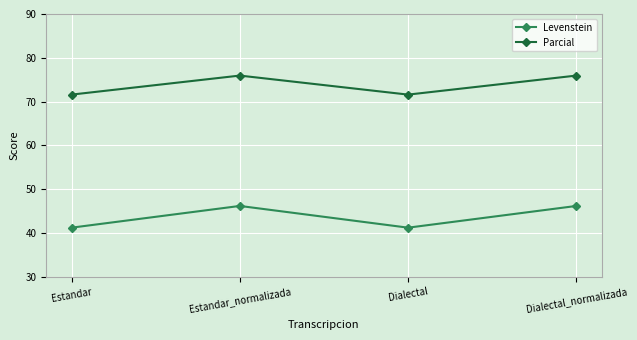

Where does the Levenstein series first go above 46?

Estandar_normalizada